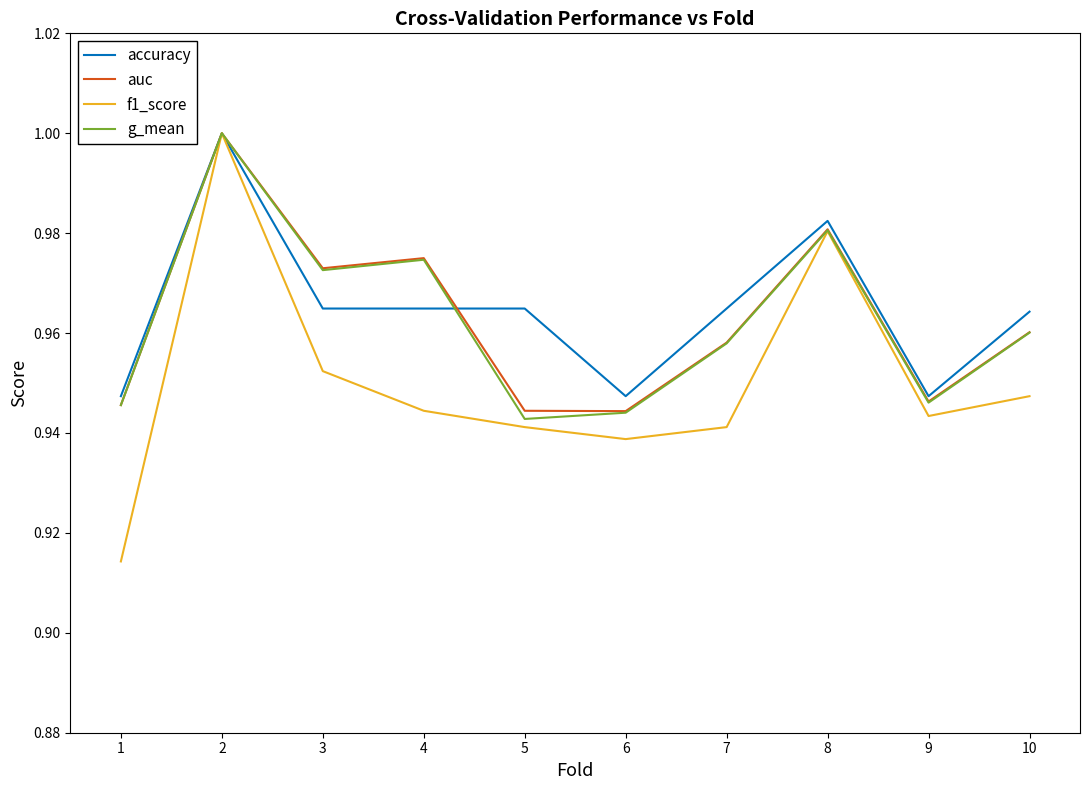

Which series changed the most between 2 and 8?

f1_score